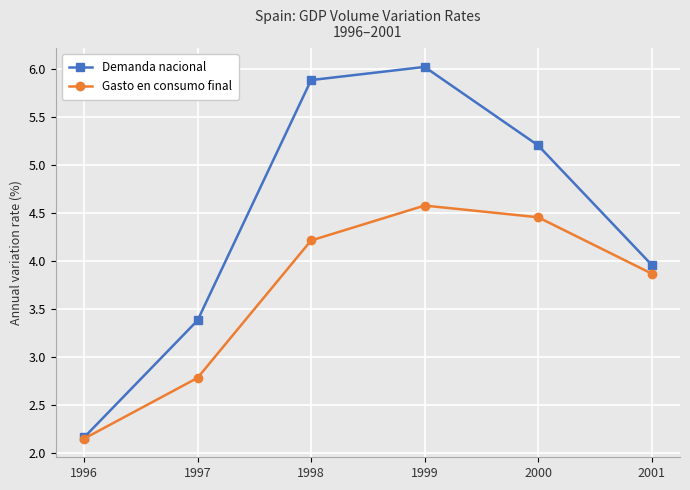

Where does the Gasto en consumo final series first go above 4?

1998